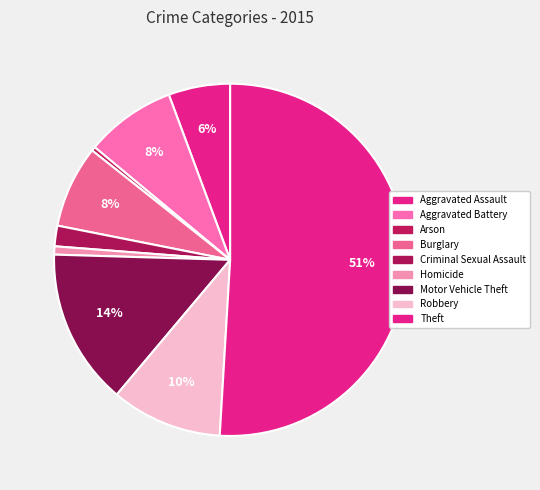

The Arson slice represents 1% of the pie. True or false?

False